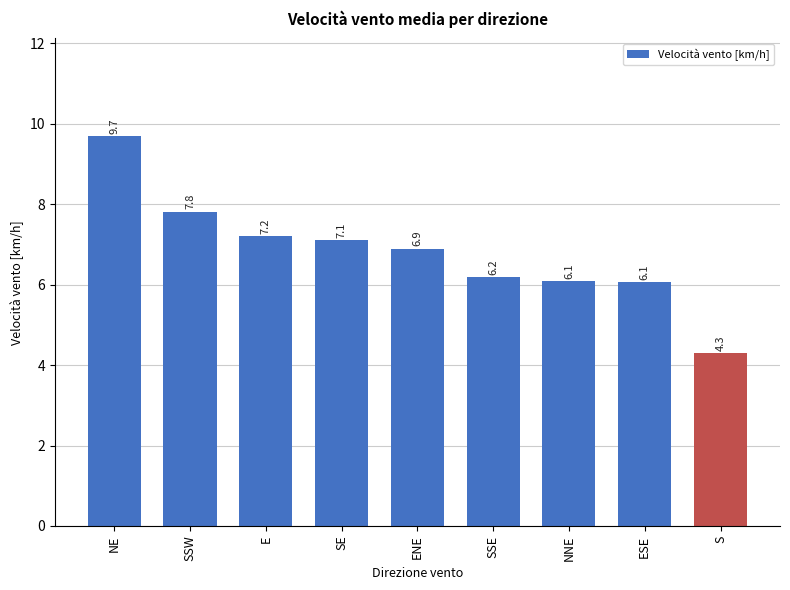

What is the difference between the values at SE and S?

2.8